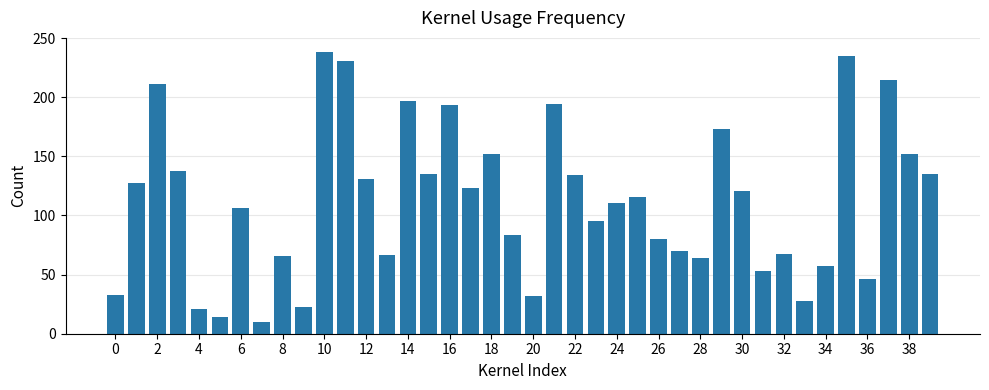

What is the minimum value shown in the chart?

10.2